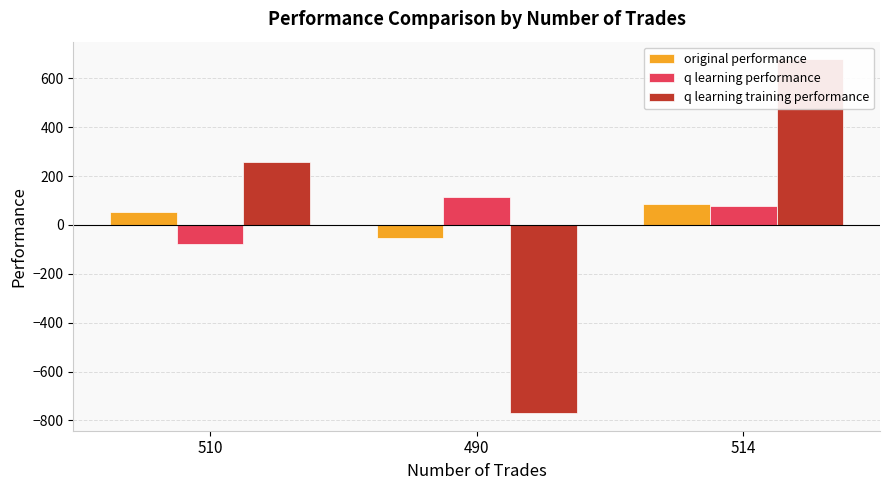

What is the difference between the highest and lowest values at 490?

885.3